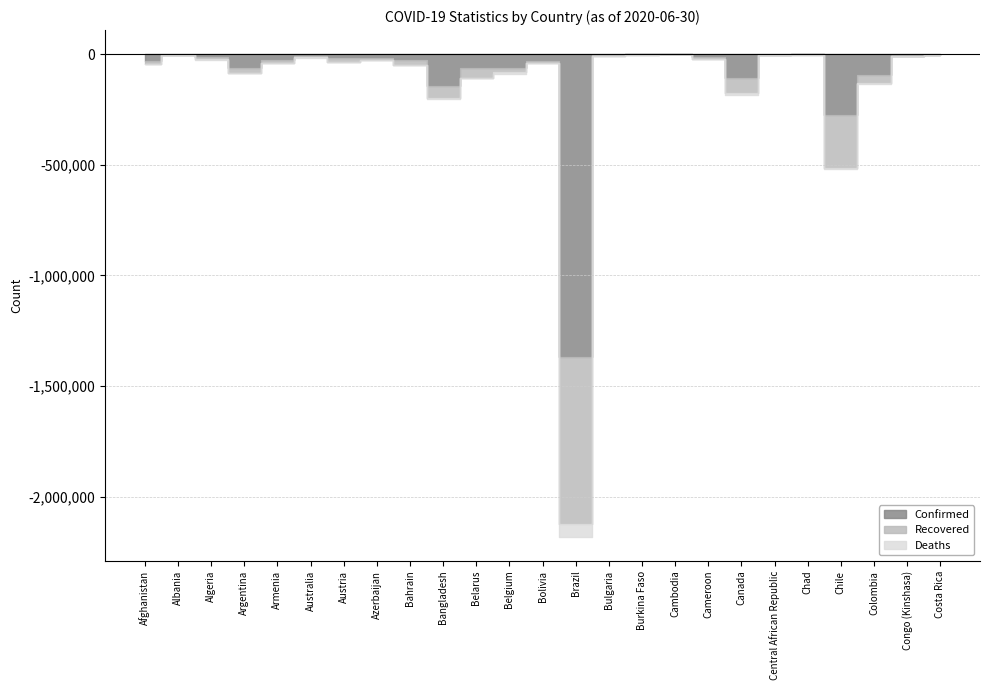

Reading right to left, list all the values displayed in this chart.

Confirmed: Costa Rica=3269	Congo (Kinshasa)=6939	Colombia=91995	Chile=275999	Chad=866	Central African Republic=3613	Canada=105830	Cameroon=12592	Cambodia=141	Burkina Faso=959	Bulgaria=4831	Brazil=1368195	Bolivia=31524	Belgium=61361	Belarus=61790	Bangladesh=141801	Bahrain=26239	Azerbaijan=16968	Austria=17723	Australia=7772	Armenia=25127	Argentina=62268	Algeria=13571	Albania=2466	Afghanistan=31238
Recovered: Costa Rica=1394	Congo (Kinshasa)=1050	Colombia=38345	Chile=236154	Chad=781	Central African Republic=773	Canada=68698	Cameroon=10100	Cambodia=130	Burkina Faso=830	Bulgaria=2582	Brazil=754558	Bolivia=8517	Belgium=16941	Belarus=45213	Bangladesh=57780	Bahrain=20928	Azerbaijan=9369	Austria=16420	Australia=7008	Armenia=13297	Argentina=21138	Algeria=9674	Albania=1438	Afghanistan=13934
Deaths: Costa Rica=15	Congo (Kinshasa)=167	Colombia=3256	Chile=5575	Chad=74	Central African Republic=47	Canada=8628	Cameroon=313	Cambodia=0	Burkina Faso=53	Bulgaria=223	Brazil=58314	Bolivia=1014	Belgium=9732	Belarus=387	Bangladesh=1783	Bahrain=84	Azerbaijan=206	Austria=703	Australia=104	Armenia=433	Argentina=1280	Algeria=905	Albania=58	Afghanistan=733